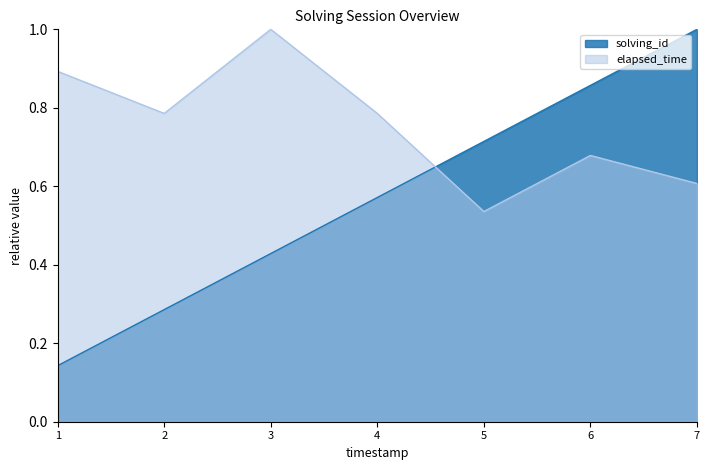

Rank the series by their average value, from lowest to highest.

solving_id, elapsed_time